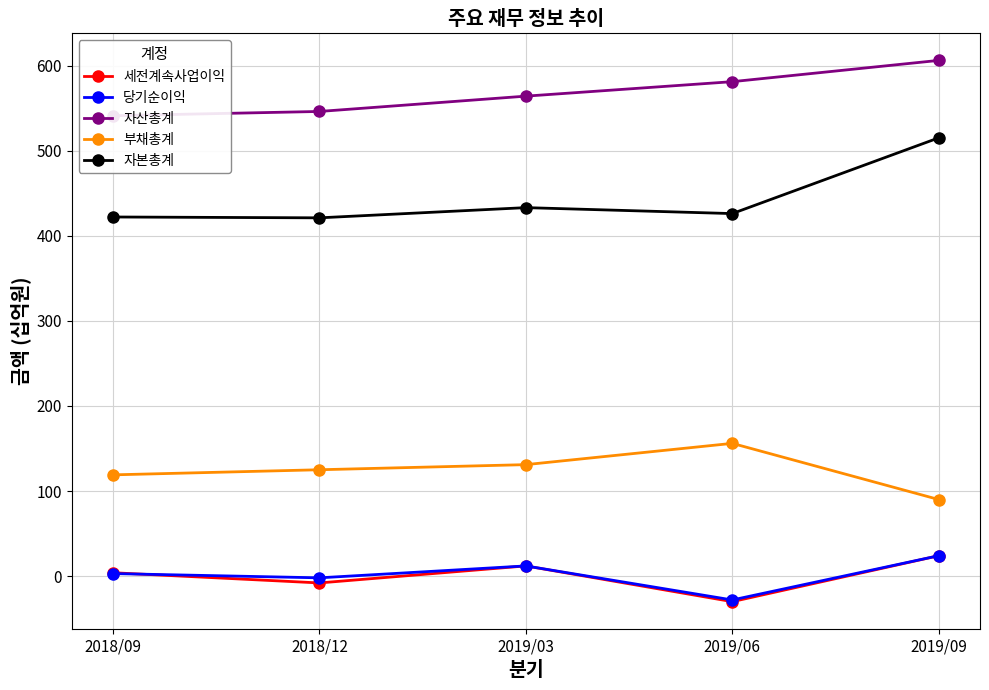

Between 2018/12 and 2019/03, which series saw the biggest shift?

세전계속사업이익